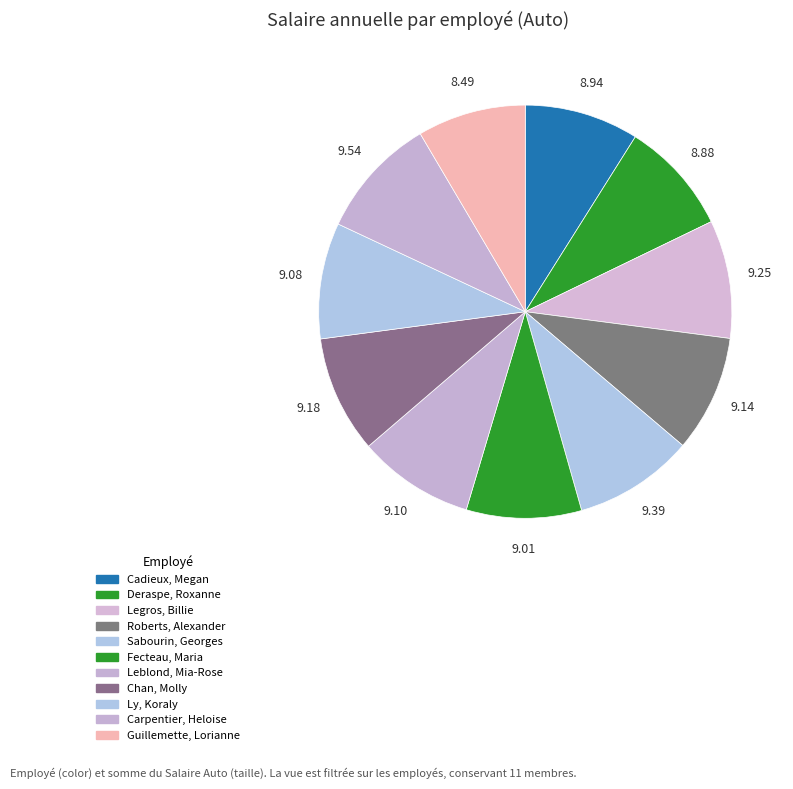

Combined, do Sabourin, Georges and Fecteau, Maria account for over 50%?

No